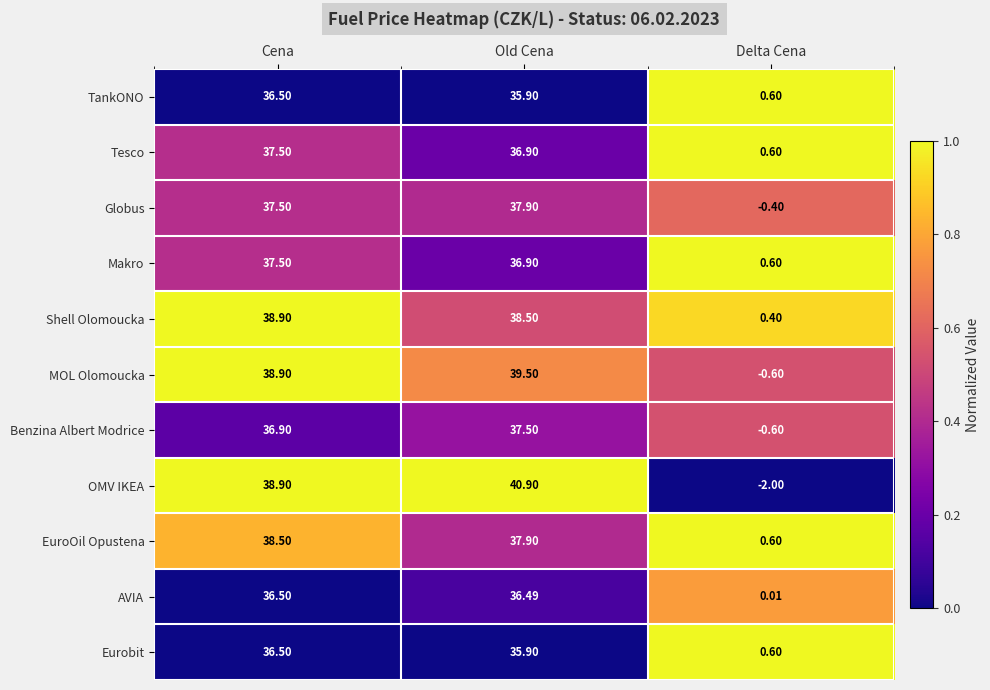

At which category is the sum across all series the highest?

Old Cena